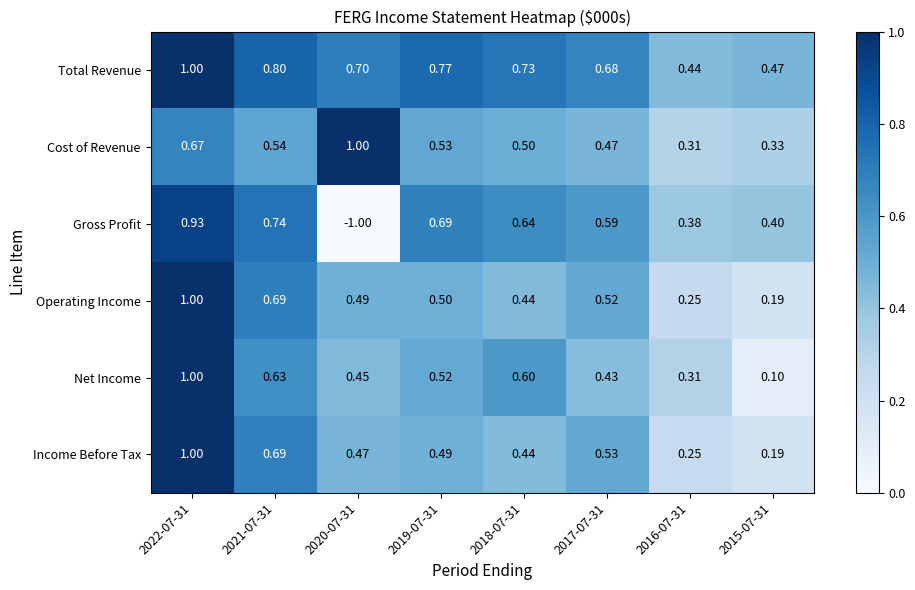

What is the spread (max minus min) of values at 2015-07-31?

0.4